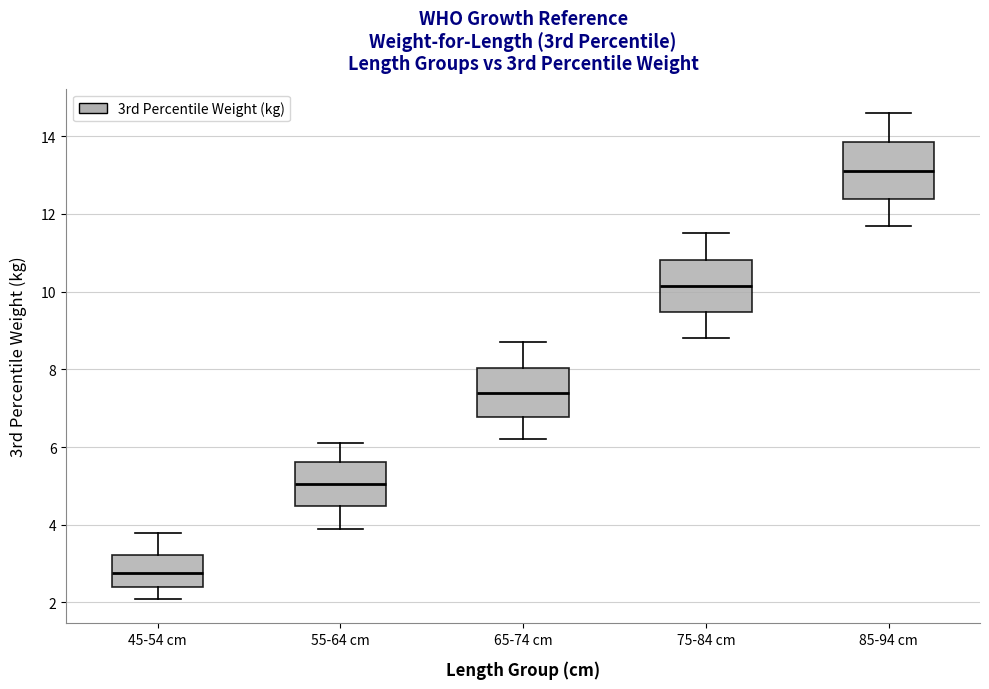

Reading left to right, read every box against the y-axis: the position of its median line, the range the box covers, and the ends of its whiskers. The values are not printed on the chart, so give them approximately, as read against the axis.

45-54 cm: median 2.8, box 2.4 to 3.2, whiskers 2.2 to 3.8
55-64 cm: median 5.0, box 4.4 to 5.6, whiskers 4.0 to 6.2
65-74 cm: median 7.4, box 6.8 to 8.0, whiskers 6.2 to 8.8
75-84 cm: median 10.2, box 9.4 to 10.8, whiskers 8.8 to 11.6
85-94 cm: median 13.2, box 12.4 to 13.8, whiskers 11.8 to 14.6